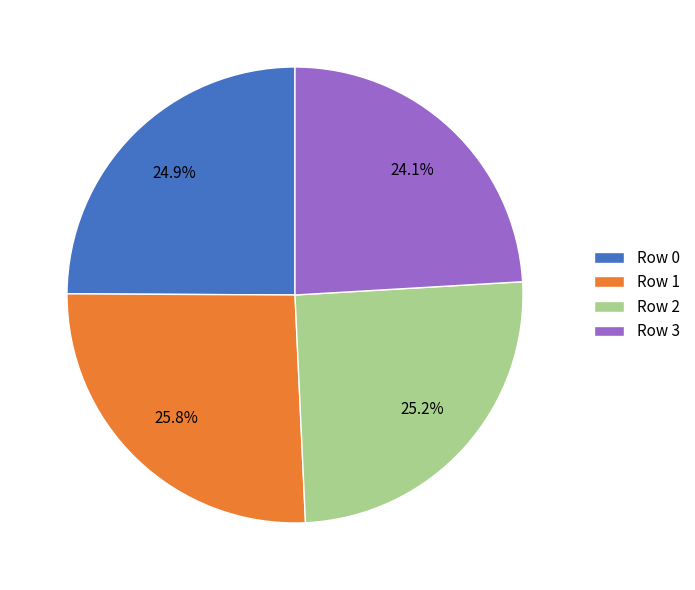

What percentage is the Row 1 slice, to the nearest percent?

26%